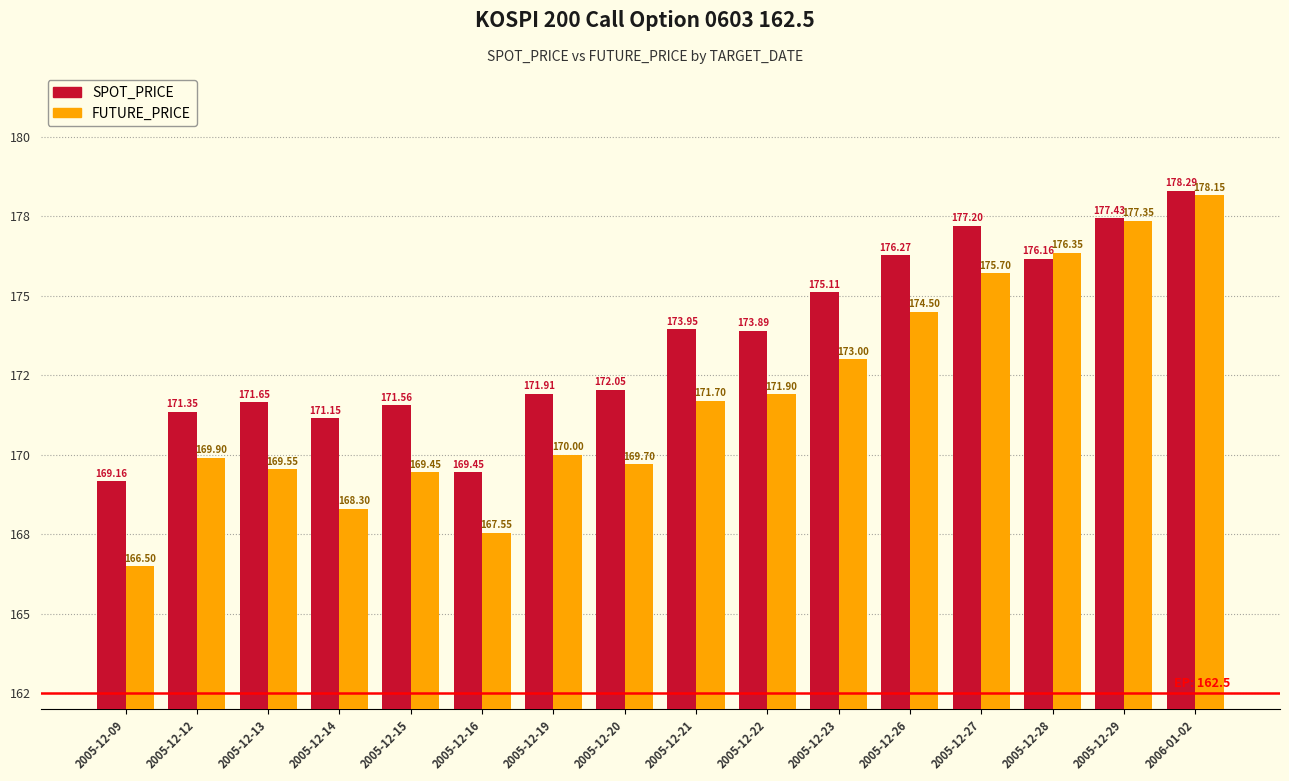

Which series has the largest range (max minus min)?

FUTURE_PRICE